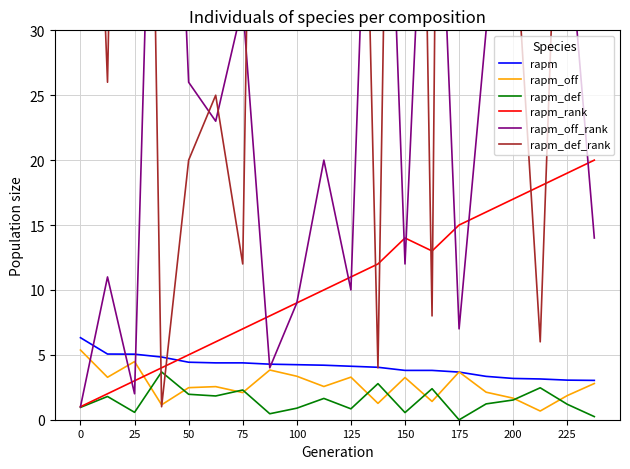

At which label does rapm_def reach its minimum?

175